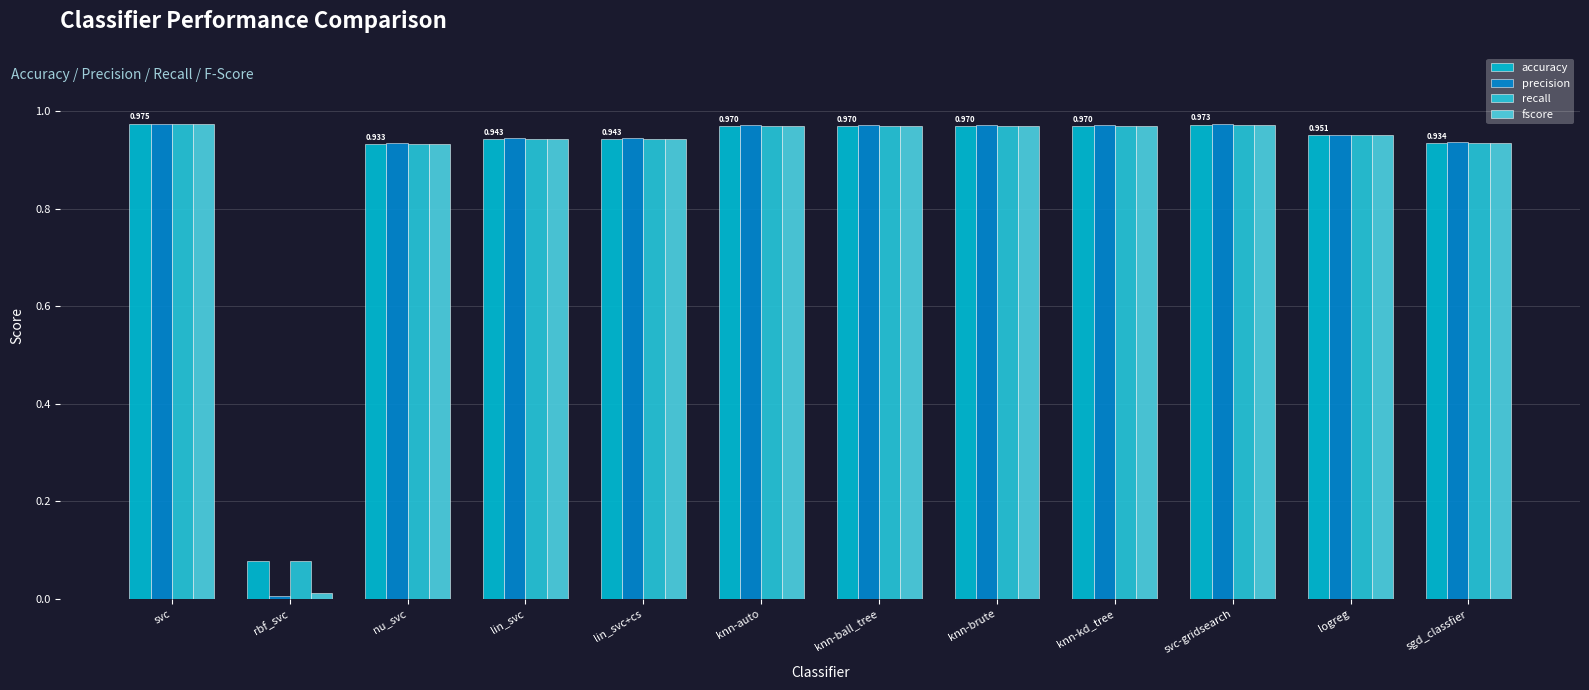

What position from the left is rbf_svc?

2